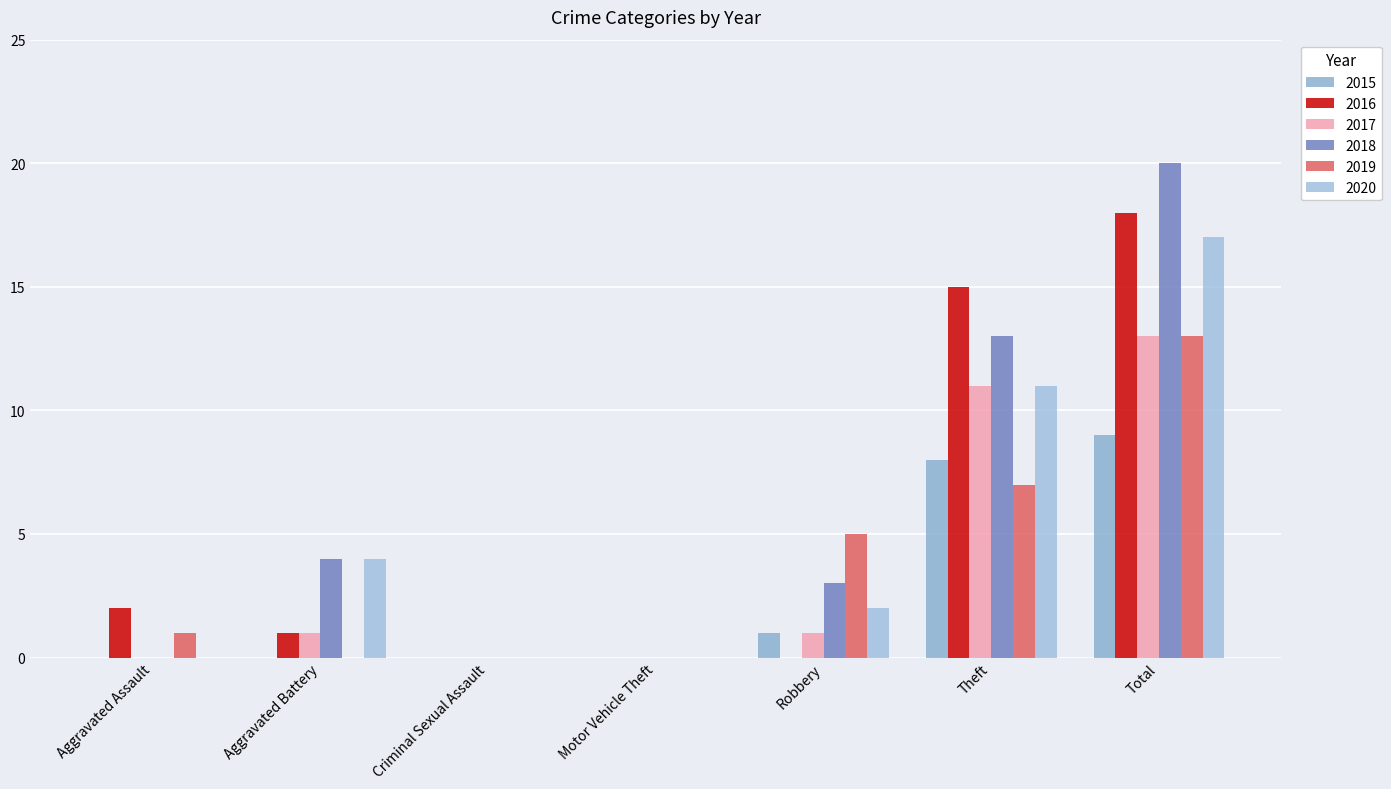

Which has a higher value, Total or Aggravated Battery?

Total